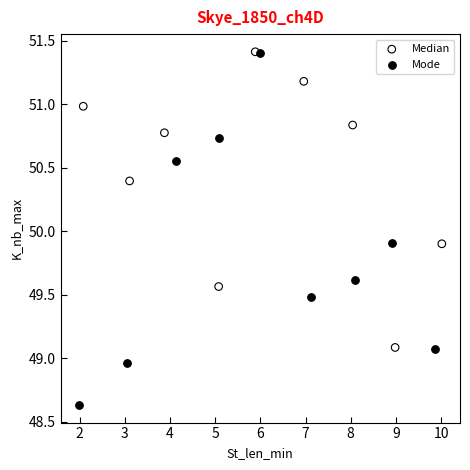

Which series has the largest Y range (max minus min)?

Mode